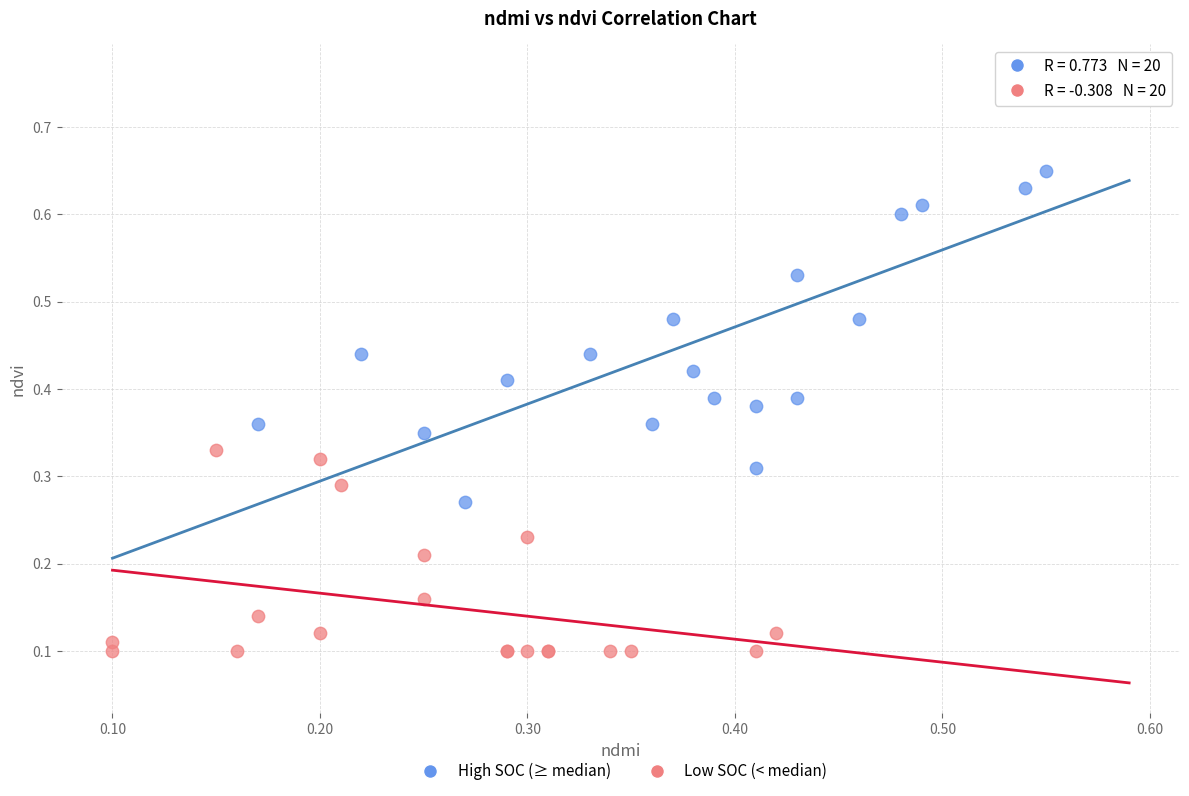

What are all the series names shown in the legend?

High SOC (≥ median), Low SOC (< median)